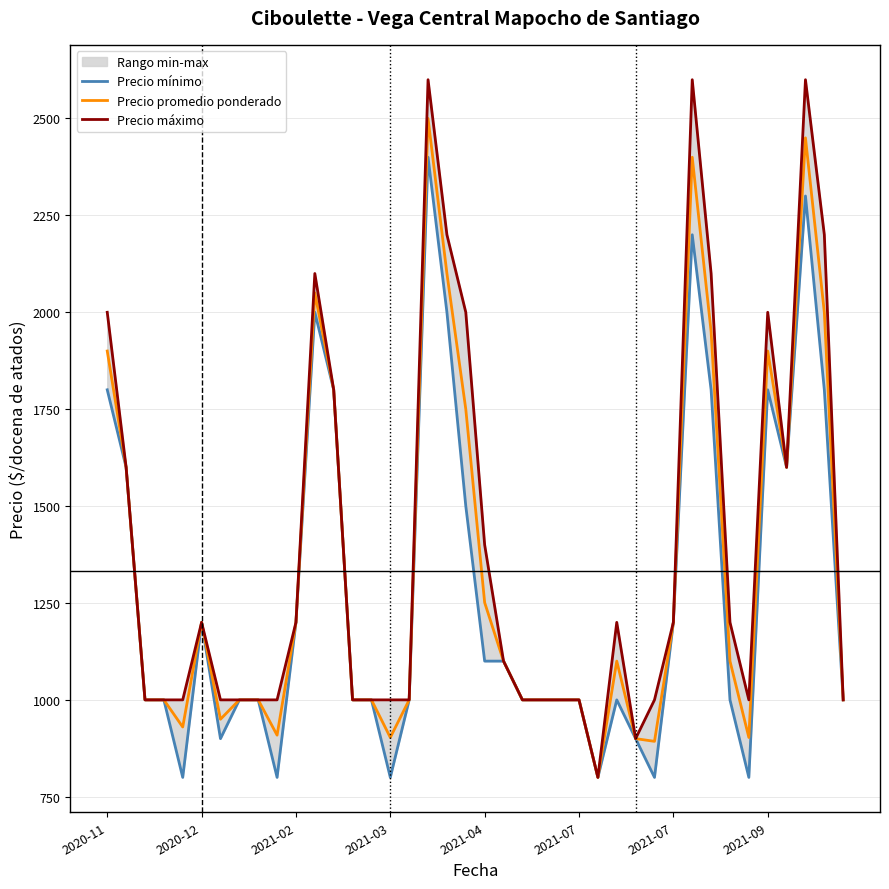

Which series has the widest spread of values?

Precio máximo